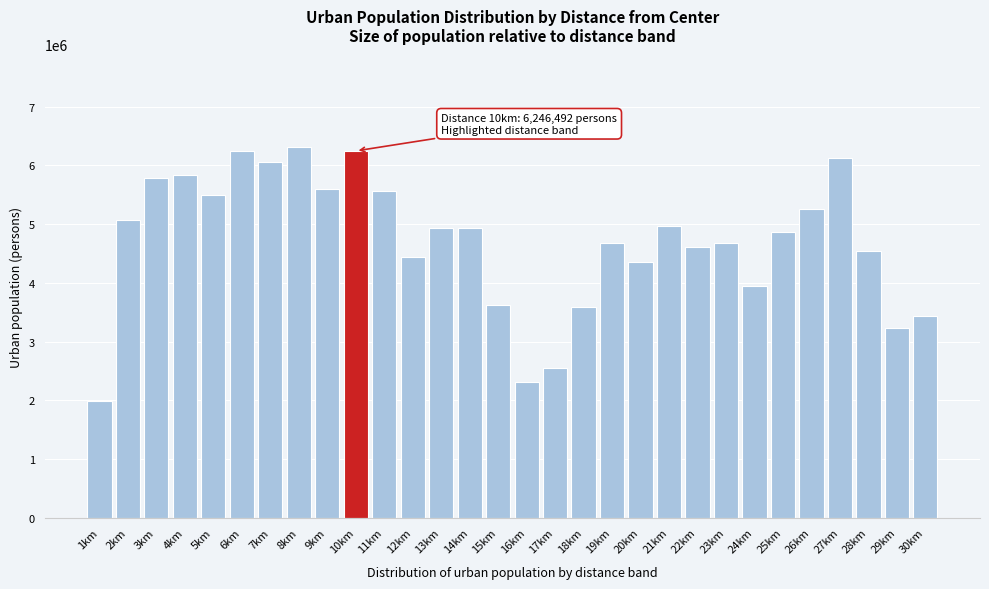

What is the label of the 27th bar from the left?

27km